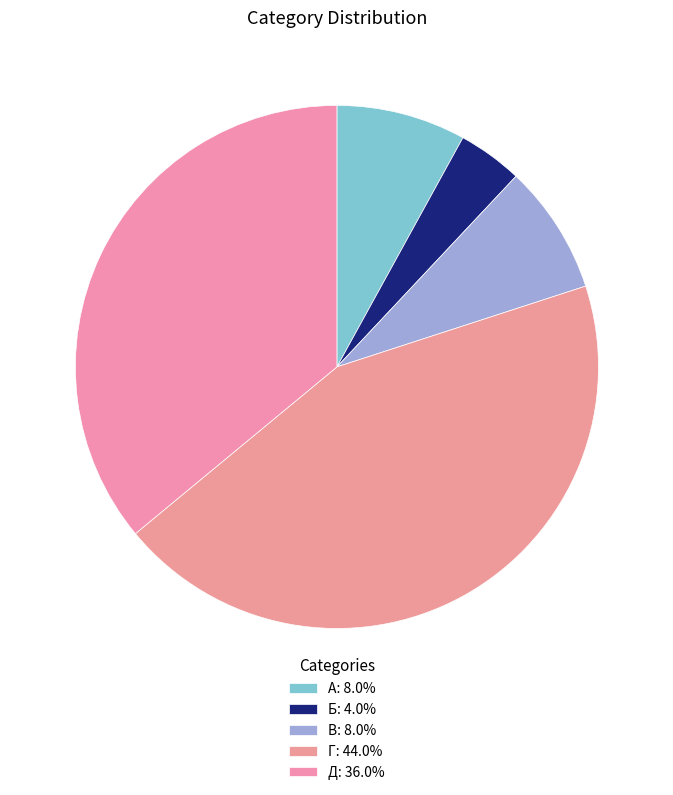

Which category has the smallest portion of the pie?

Б